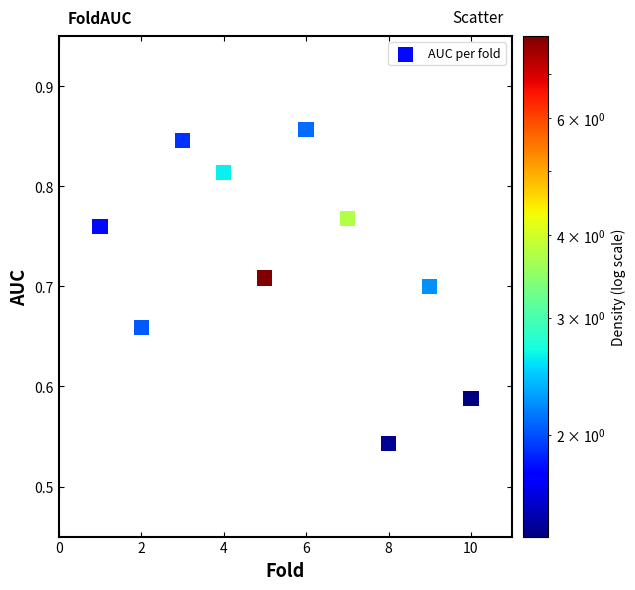

What is the range of X values (max minus min)?

9.0